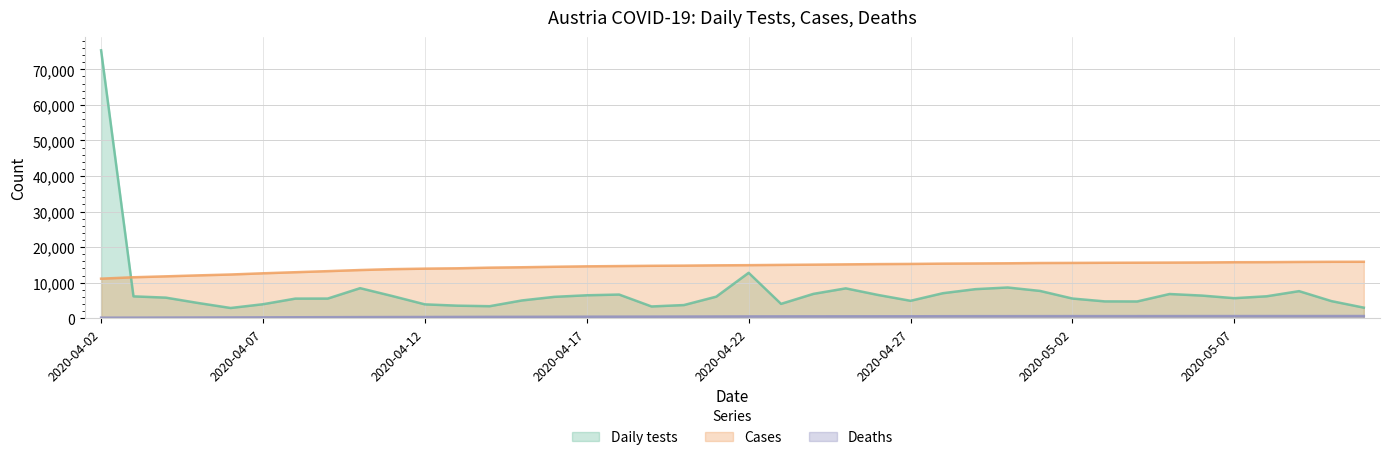

How many values in the Daily tests series are below 6015?

20